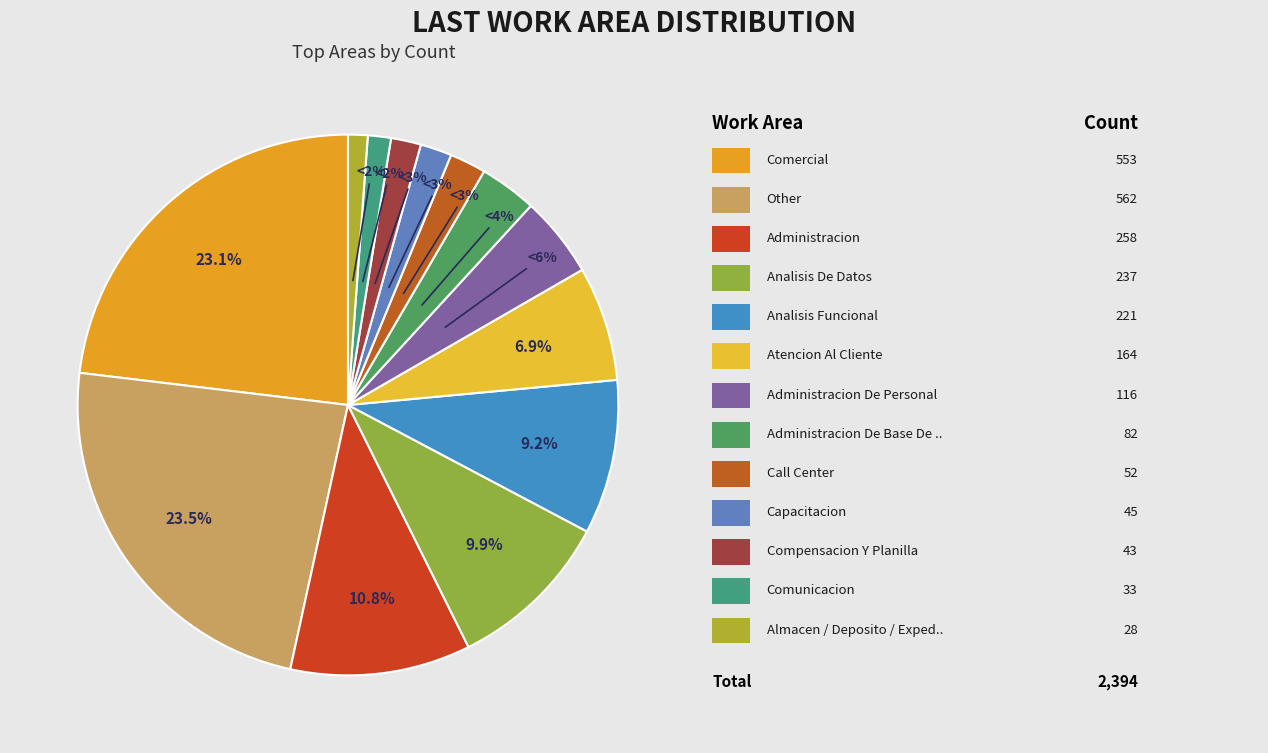

Which slice is the largest?

Other